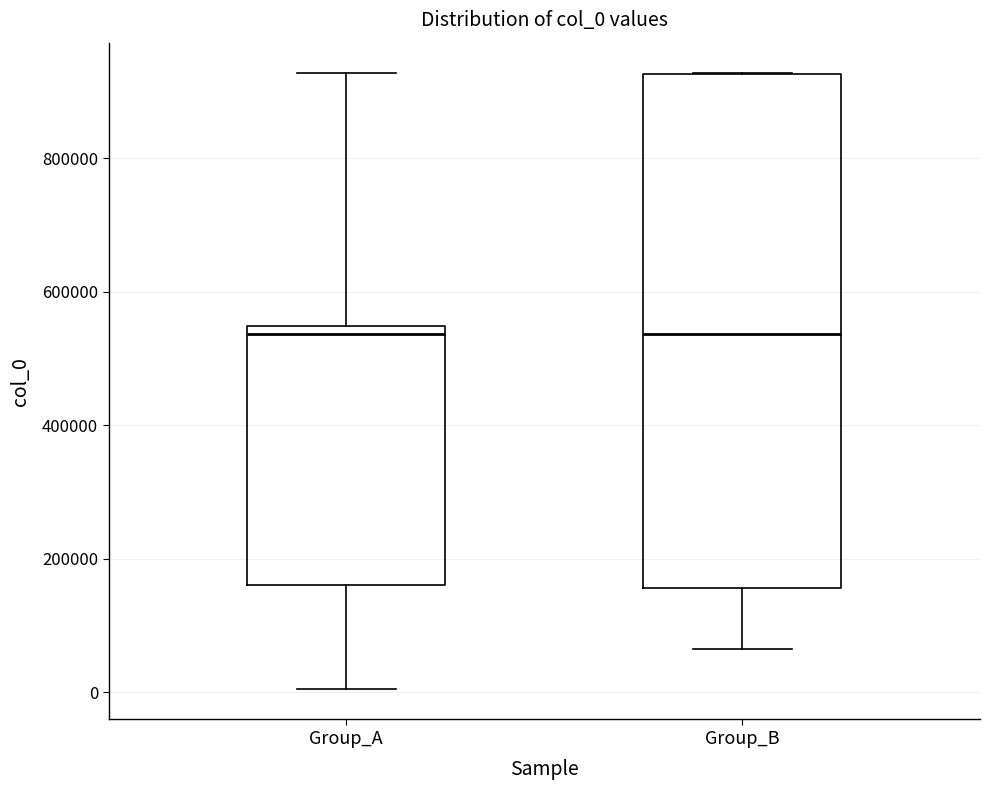

Reading left to right, read every box against the y-axis: the position of its median line, the range the box covers, and the ends of its whiskers. The values are not printed on the chart, so give them approximately, as read against the axis.

Group_A: median 540000 (just below the box's upper edge), box 160000 to 540000, whiskers 0 to 920000
Group_B: median 540000, box 160000 to 920000, whiskers 60000 to 920000